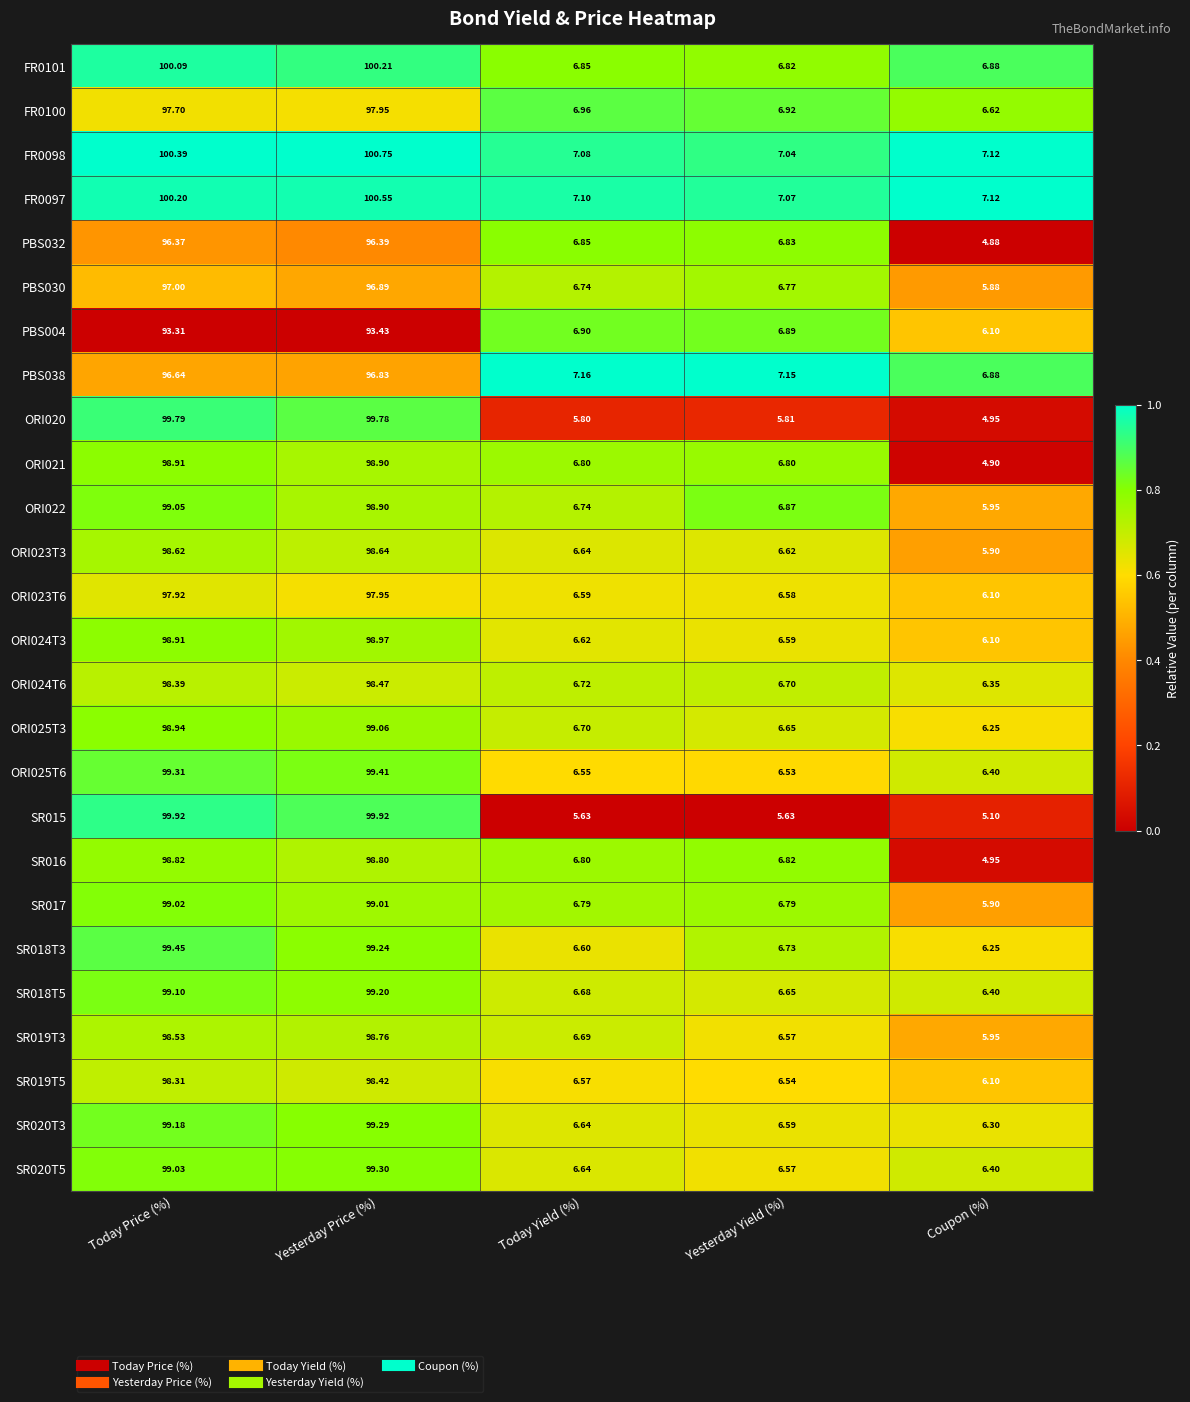

Which label corresponds to the largest value in the chart?

Yesterday Price (%)